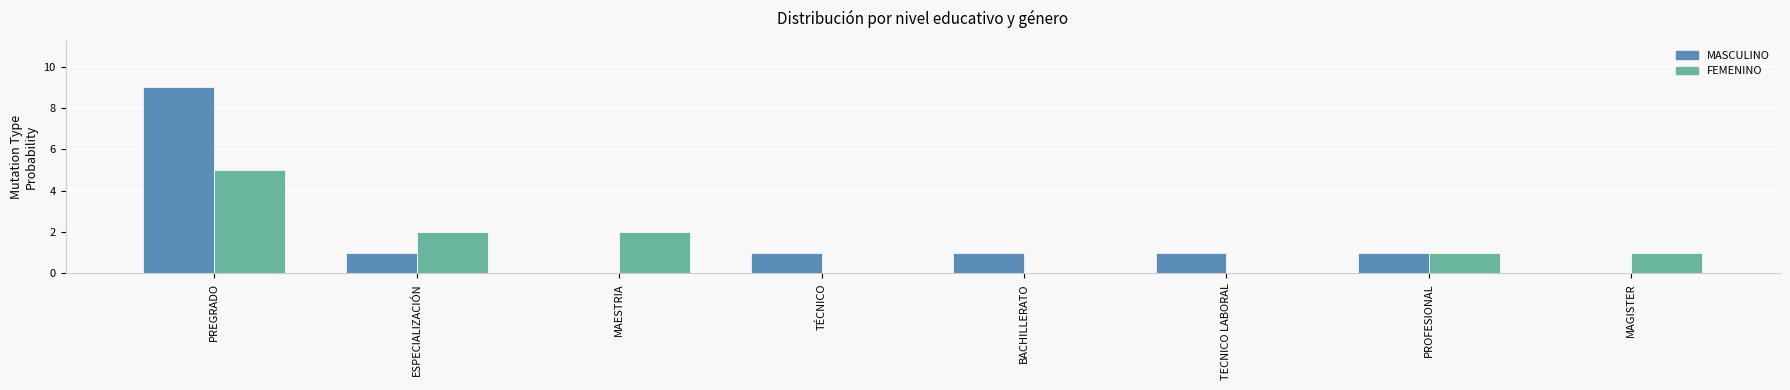

What is the maximum value for FEMENINO?

5